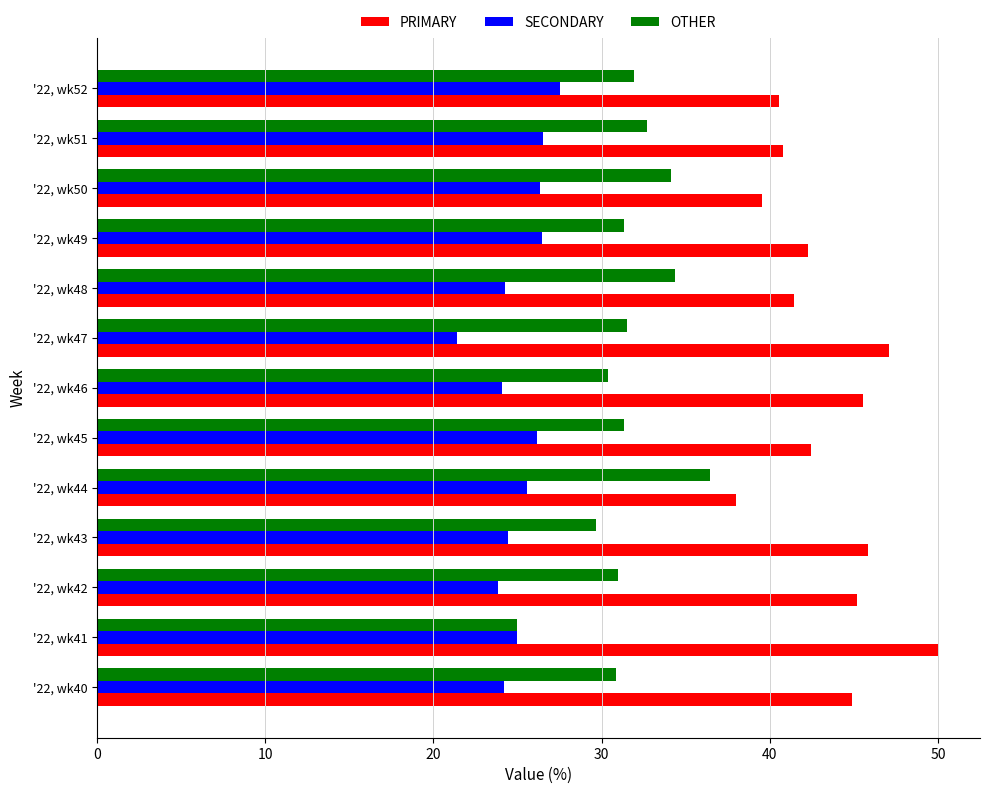

What is the approximate value of PRIMARY at '22, wk51?

40.8